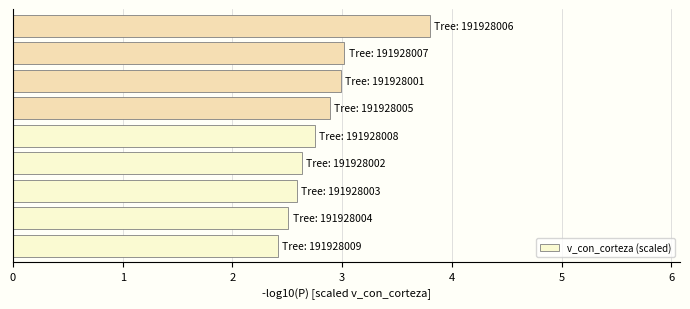

What is the average value?

2.8